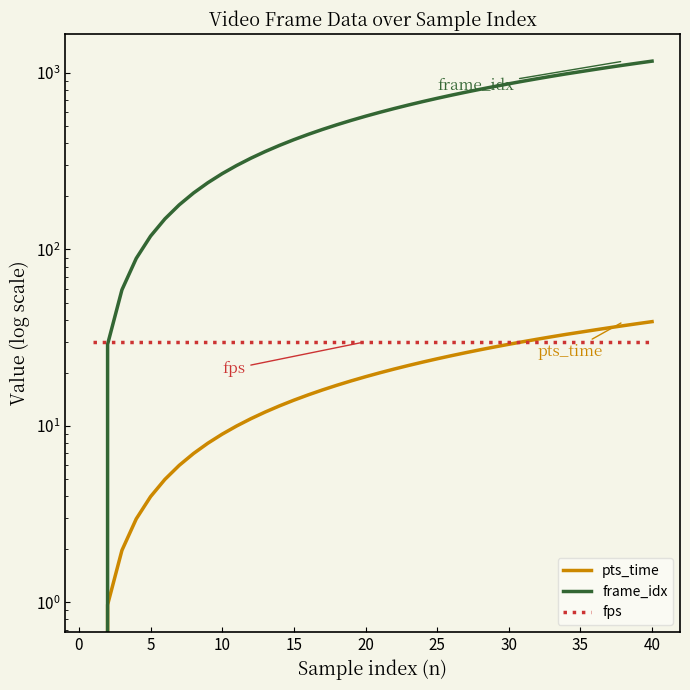

What is the difference between the maximum and minimum values in the pts_time series?

39.0